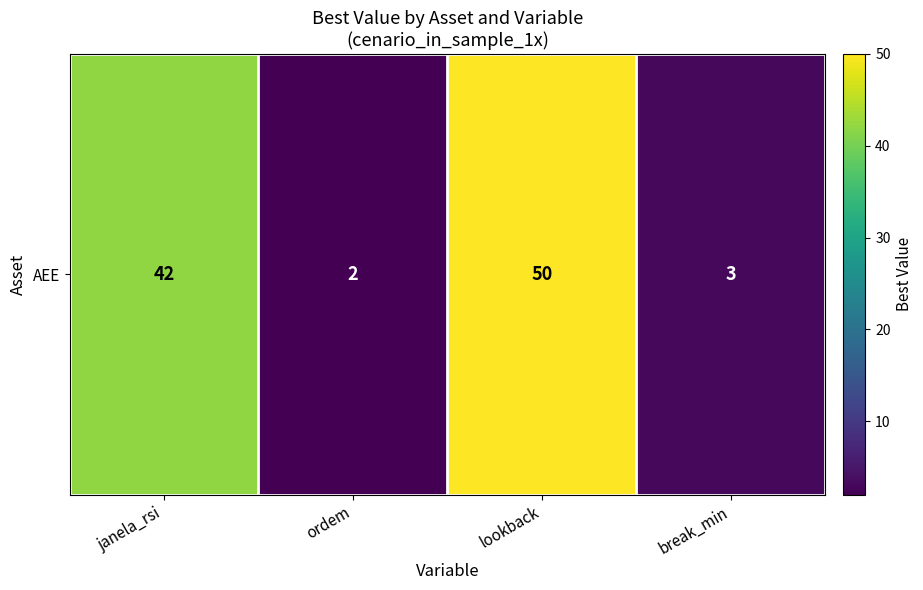

Between ordem and break_min, which is larger?

break_min